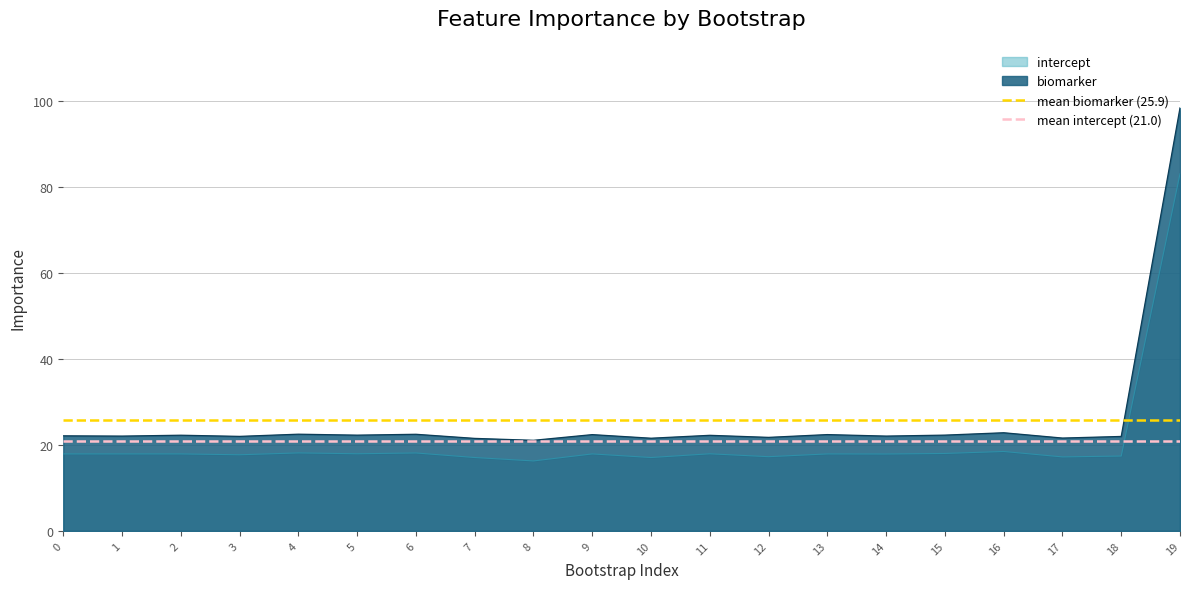

The value of mean intercept (21.0) at 0 is 21.0. True or false?

True